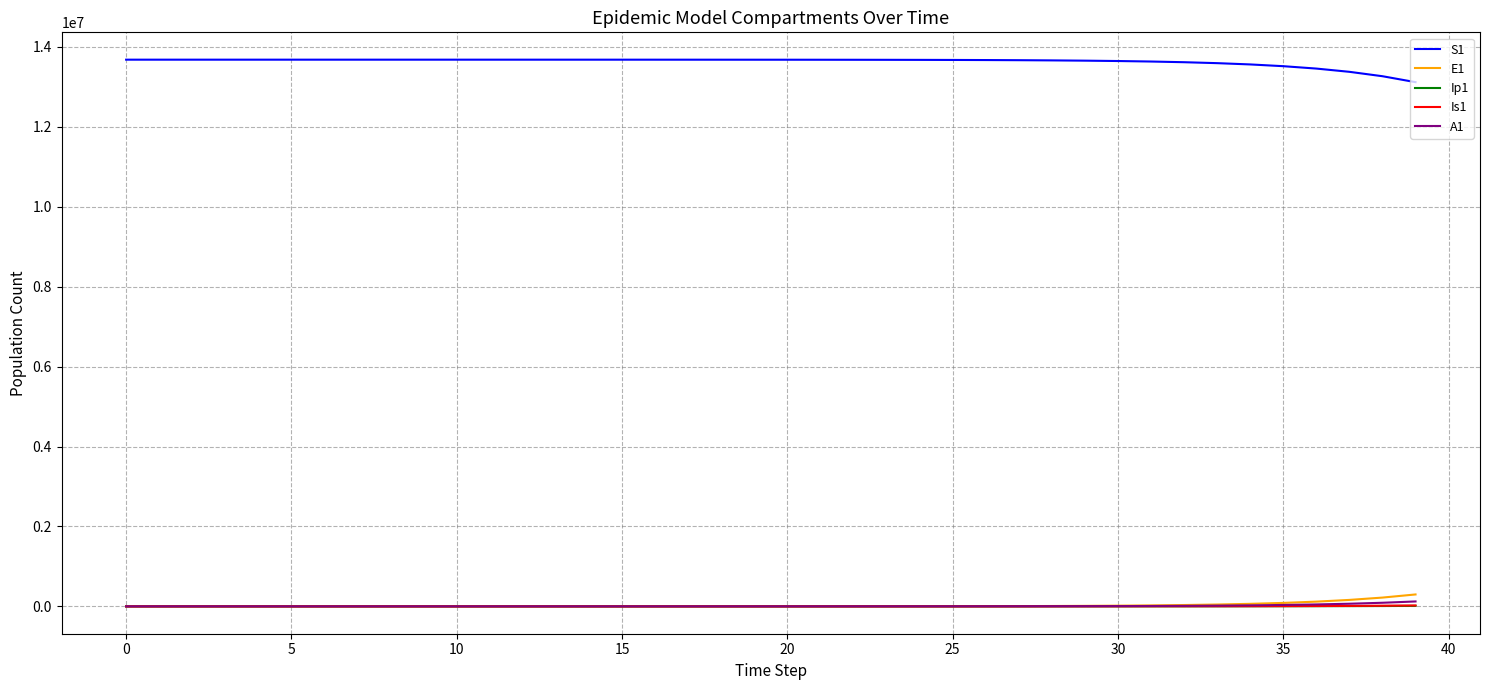

How many lines are shown in the chart?

5